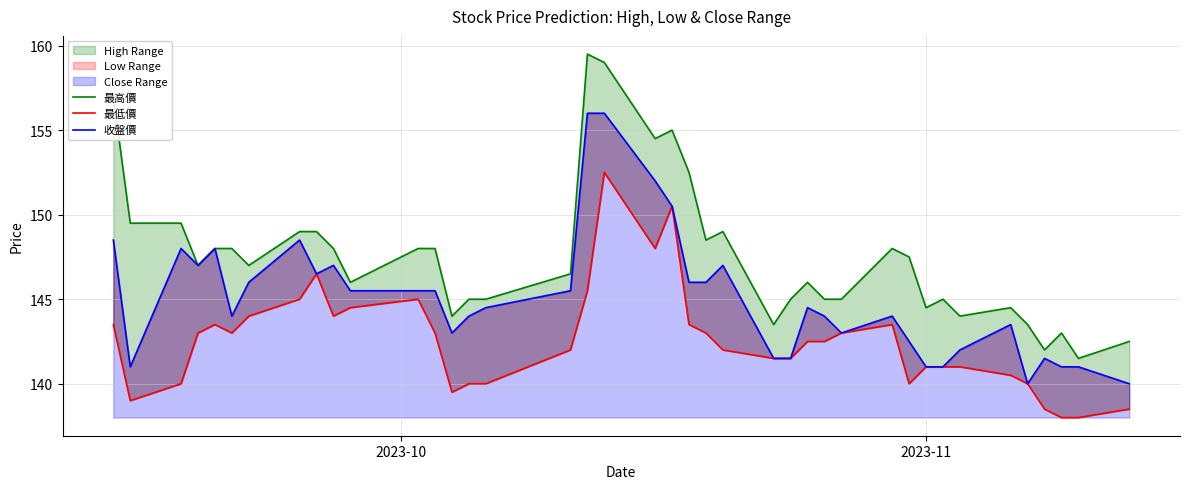

The value of 收盤價 at 35 is 97.6. True or false?

False